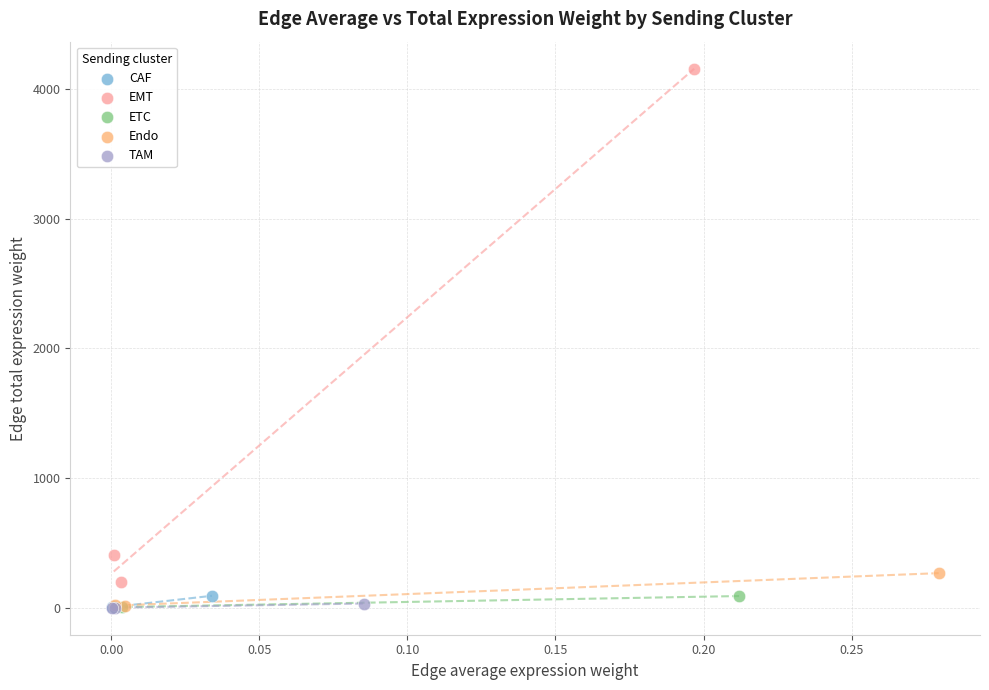

What are all the series names shown in the legend?

CAF, EMT, ETC, Endo, TAM